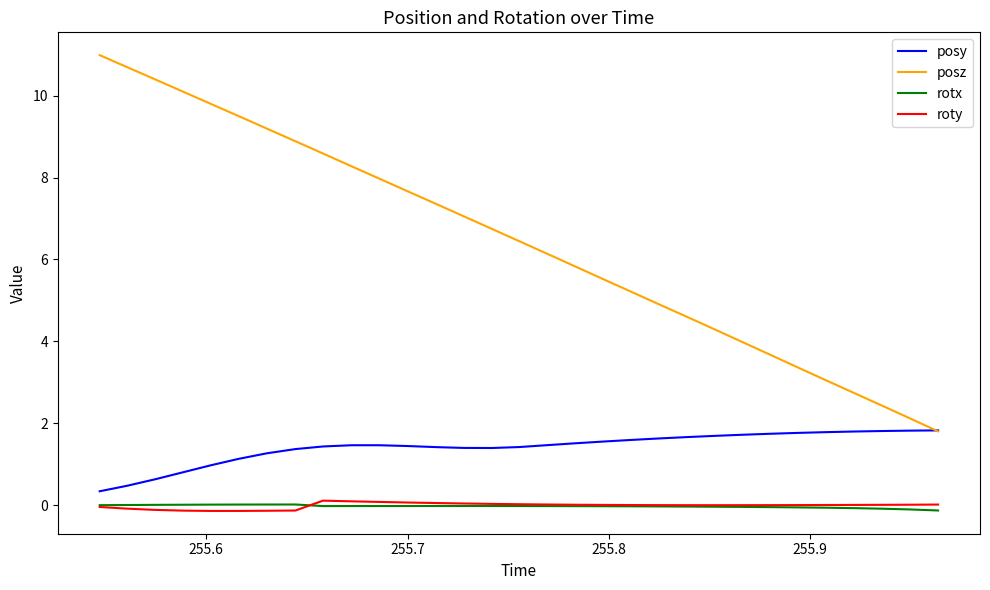

True or false: rotx and posz intersect in this chart.

False